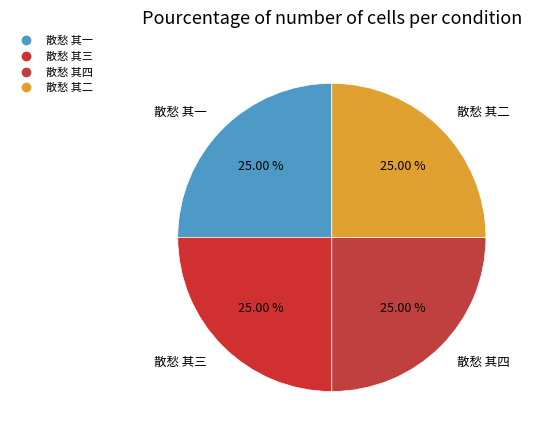

What percentage is the 散愁 其四 slice, to the nearest percent?

25%